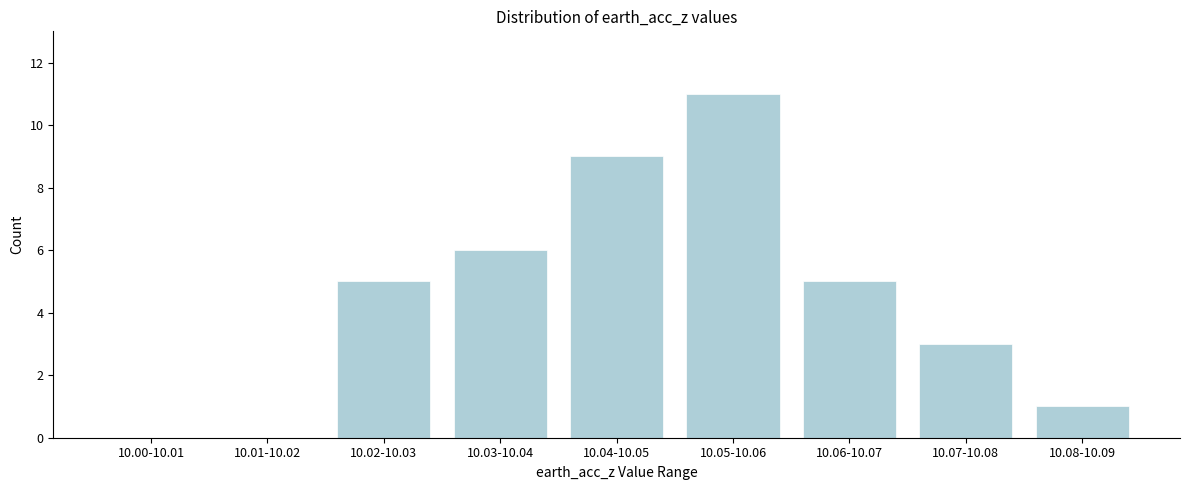

Reading right to left, what are all the values shown in this chart?

10.08-10.09=1	10.07-10.08=3	10.06-10.07=5	10.05-10.06=11	10.04-10.05=9	10.03-10.04=6	10.02-10.03=5	10.01-10.02=0	10.00-10.01=0